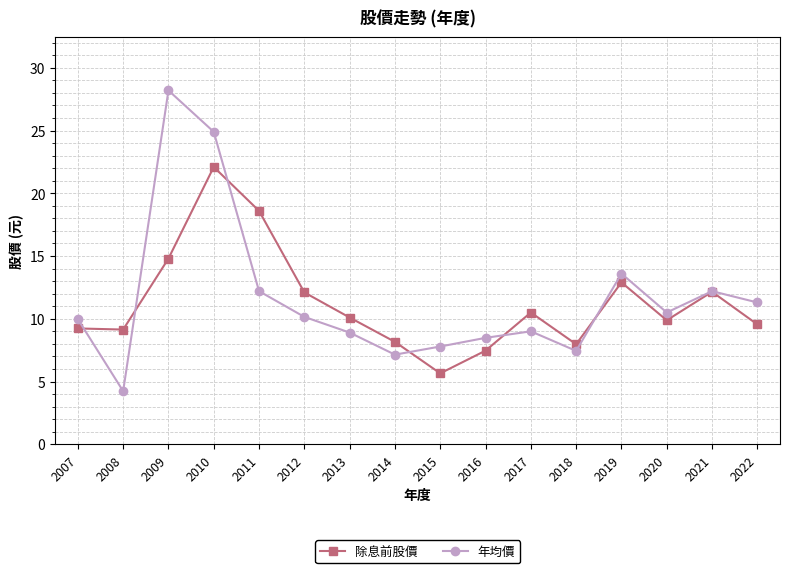

What is the highest value of the 年均價 series?

28.2